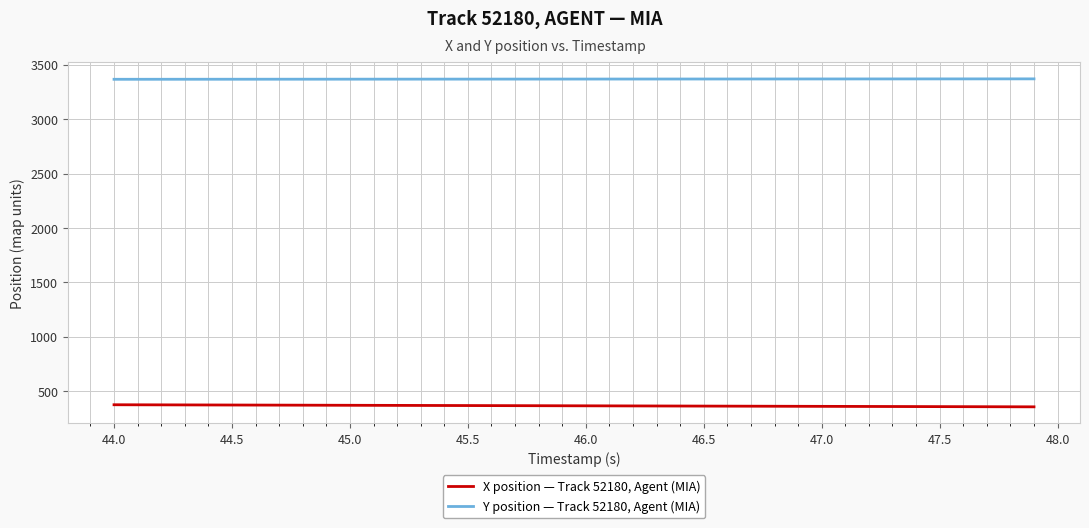

Rank the series by their maximum value, from lowest to highest.

X position — Track 52180, Agent (MIA), Y position — Track 52180, Agent (MIA)